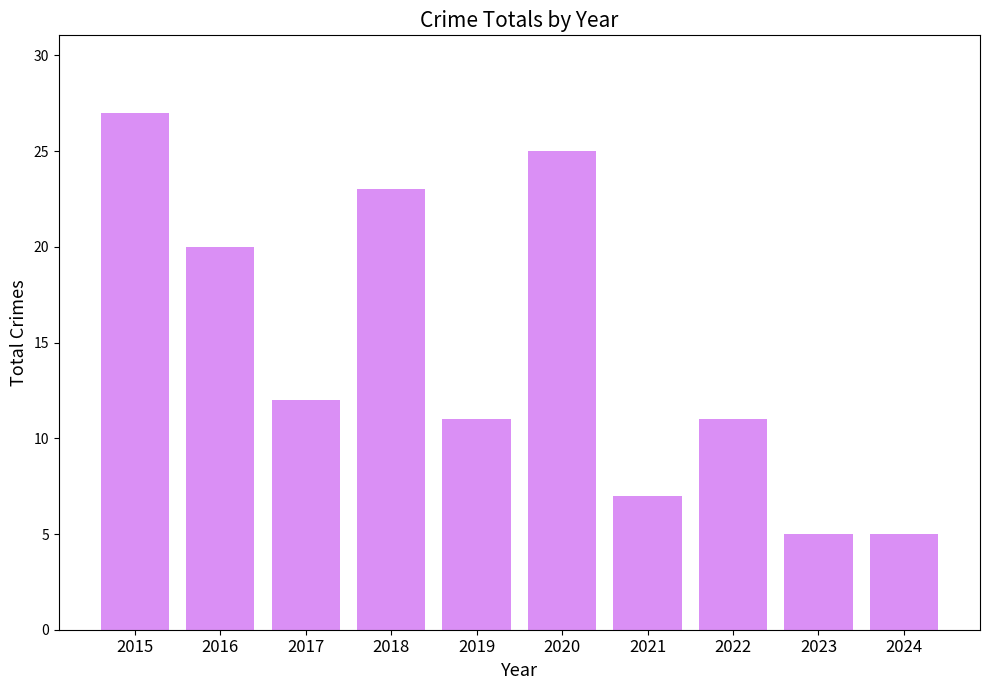

What is the sum of the values at 2022 and 2015?

38